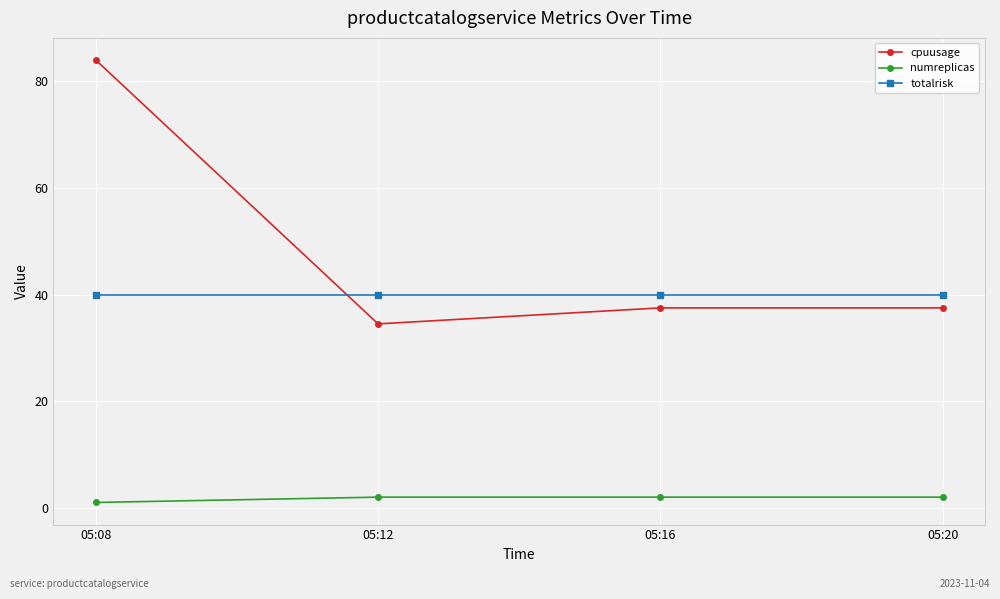

Which series has the largest total across all categories?

cpuusage